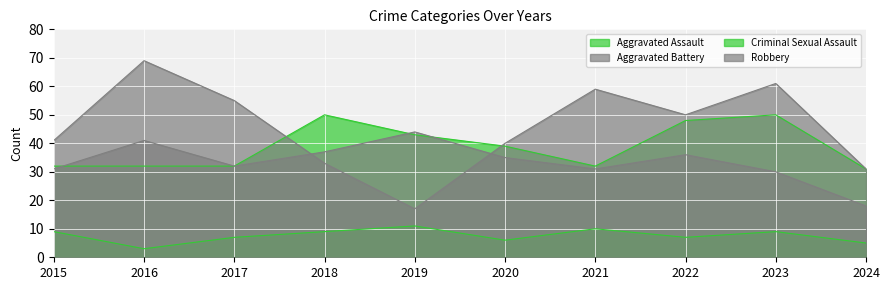

At which label does Aggravated Battery reach its peak?

2019